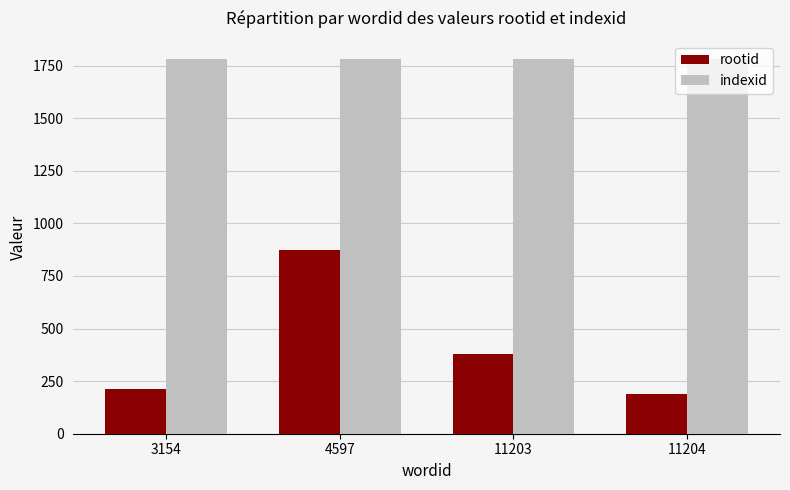

What is the lowest value of the indexid series?

1779